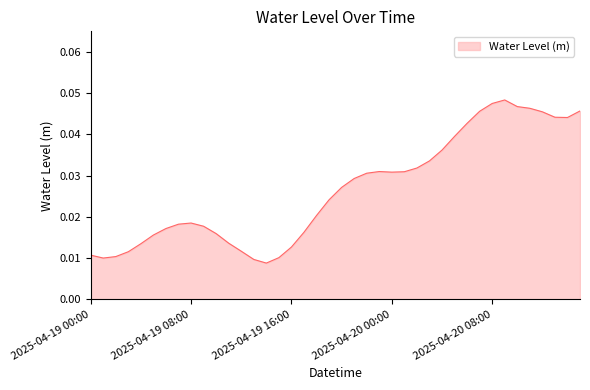

Rank the categories by value from lowest to highest.

2025-04-19 14:00, 2025-04-19 13:00, 2025-04-19 01:00, 2025-04-19 15:00, 2025-04-19 02:00, 2025-04-19 00:00, 2025-04-19 03:00, 2025-04-19 12:00, 2025-04-19 16:00, 2025-04-19 04:00, 2025-04-19 11:00, 2025-04-19 05:00, 2025-04-19 10:00, 2025-04-19 17:00, 2025-04-19 06:00, 2025-04-19 09:00, 2025-04-19 07:00, 2025-04-19 08:00, 2025-04-19 18:00, 2025-04-19 19:00, 2025-04-19 20:00, 2025-04-19 21:00, 2025-04-19 22:00, 2025-04-20 00:00, 2025-04-20 01:00, 2025-04-19 23:00, 2025-04-20 02:00, 2025-04-20 03:00, 2025-04-20 04:00, 2025-04-20 05:00, 2025-04-20 06:00, 2025-04-20 14:00, 2025-04-20 13:00, 2025-04-20 12:00, 2025-04-20 07:00, 2025-04-20 15:00, 2025-04-20 11:00, 2025-04-20 10:00, 2025-04-20 08:00, 2025-04-20 09:00